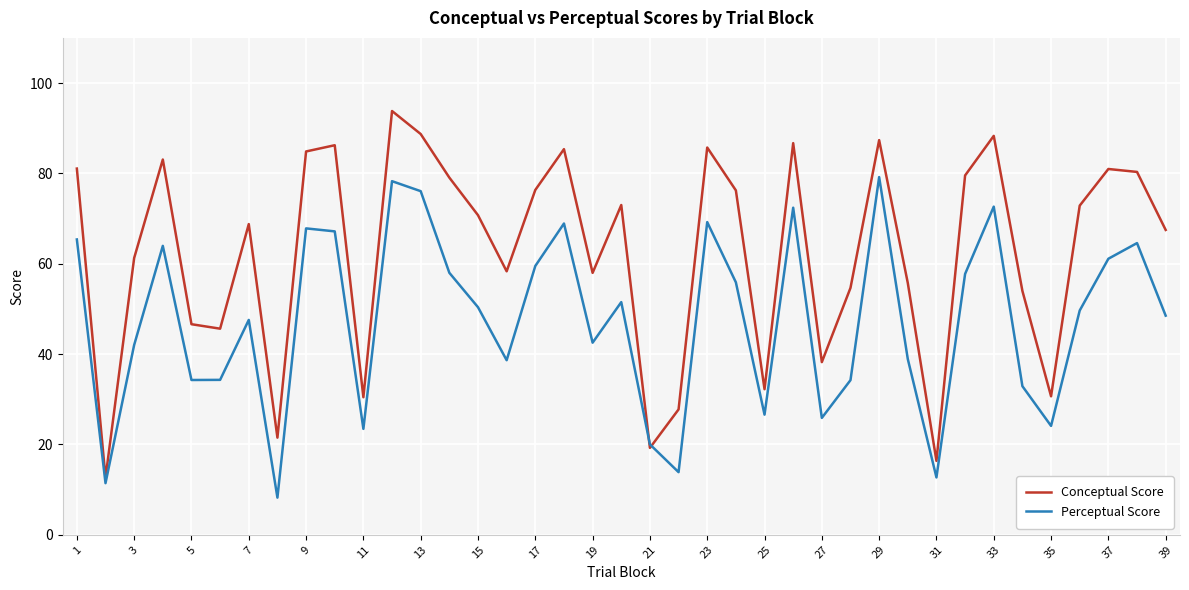

List the series in order of their overall mean, lowest first.

Perceptual Score, Conceptual Score